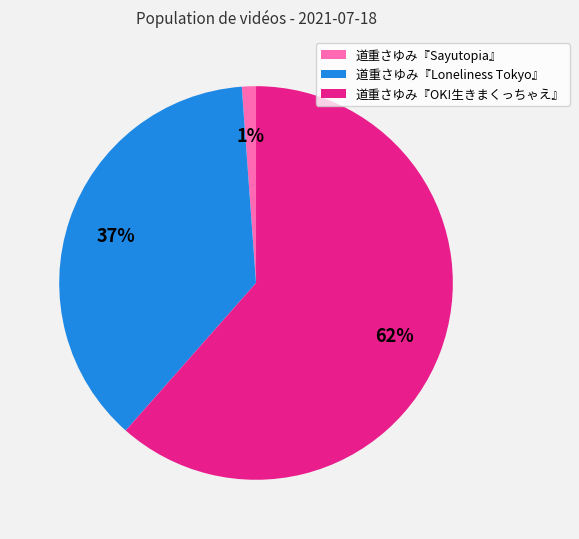

To the nearest percent, what percentage of the pie is 道重さゆみ『OK!生きまくっちゃえ』?

62%